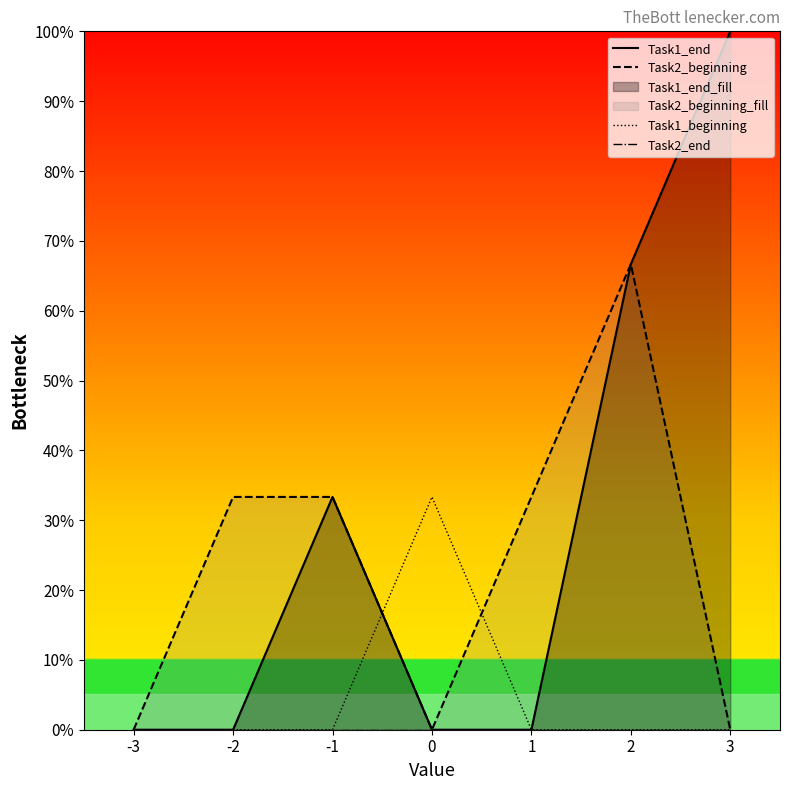

At which category is the sum across all series the highest?

2